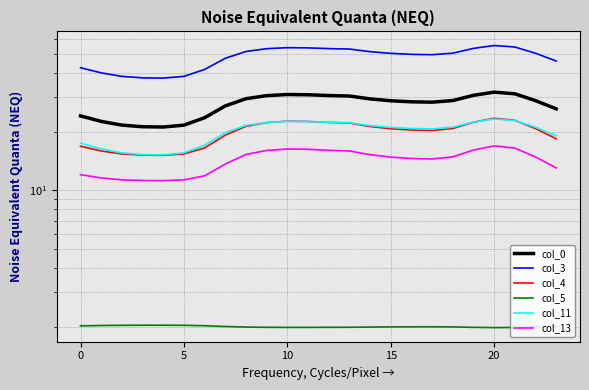

At how many categories does at least one series exceed 4?

24